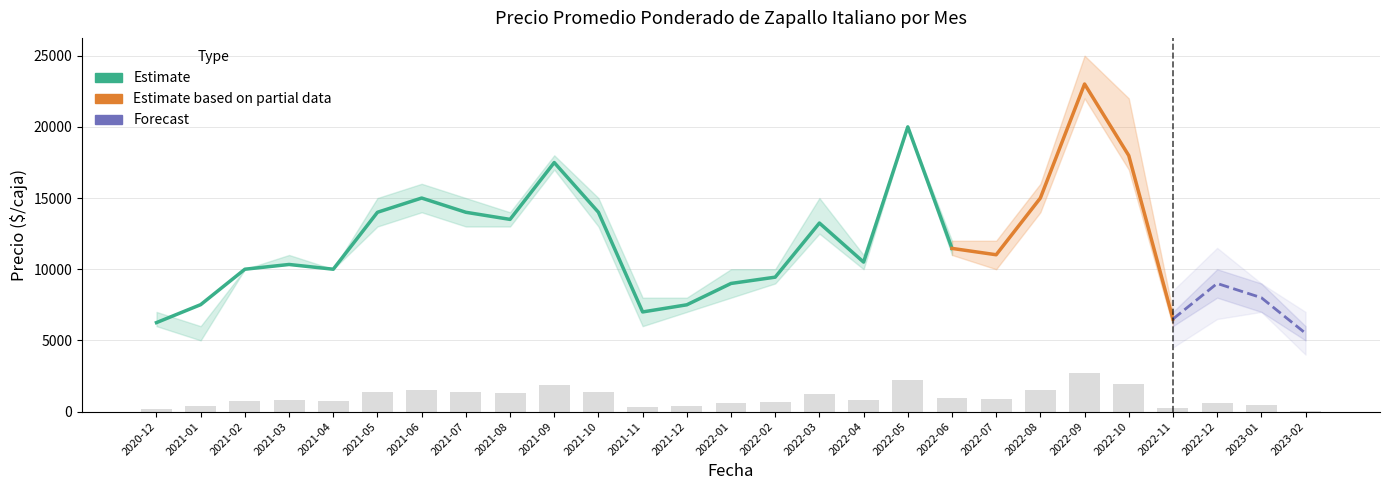

True or false: Precio promedio ponderado has a value of 33799 at 2022-09.

False